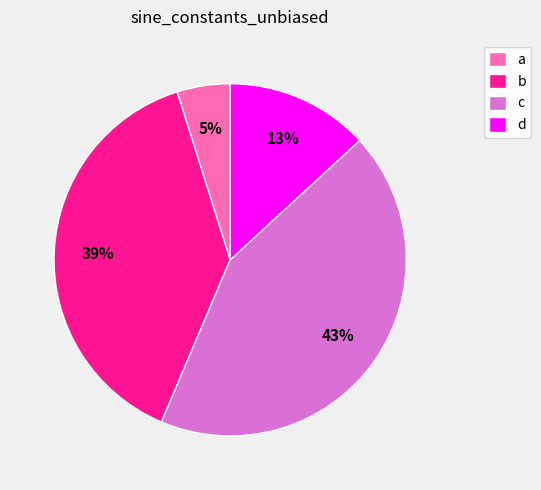

Is it true that a is 15% of the pie?

False